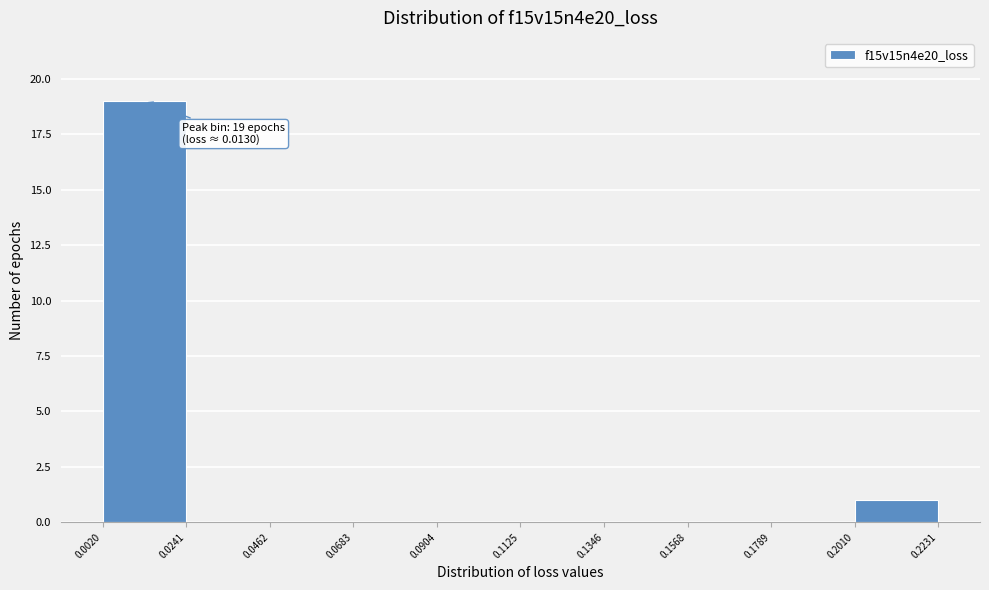

Over which range of the x-axis is the bar tallest?

0.0020 to 0.0241